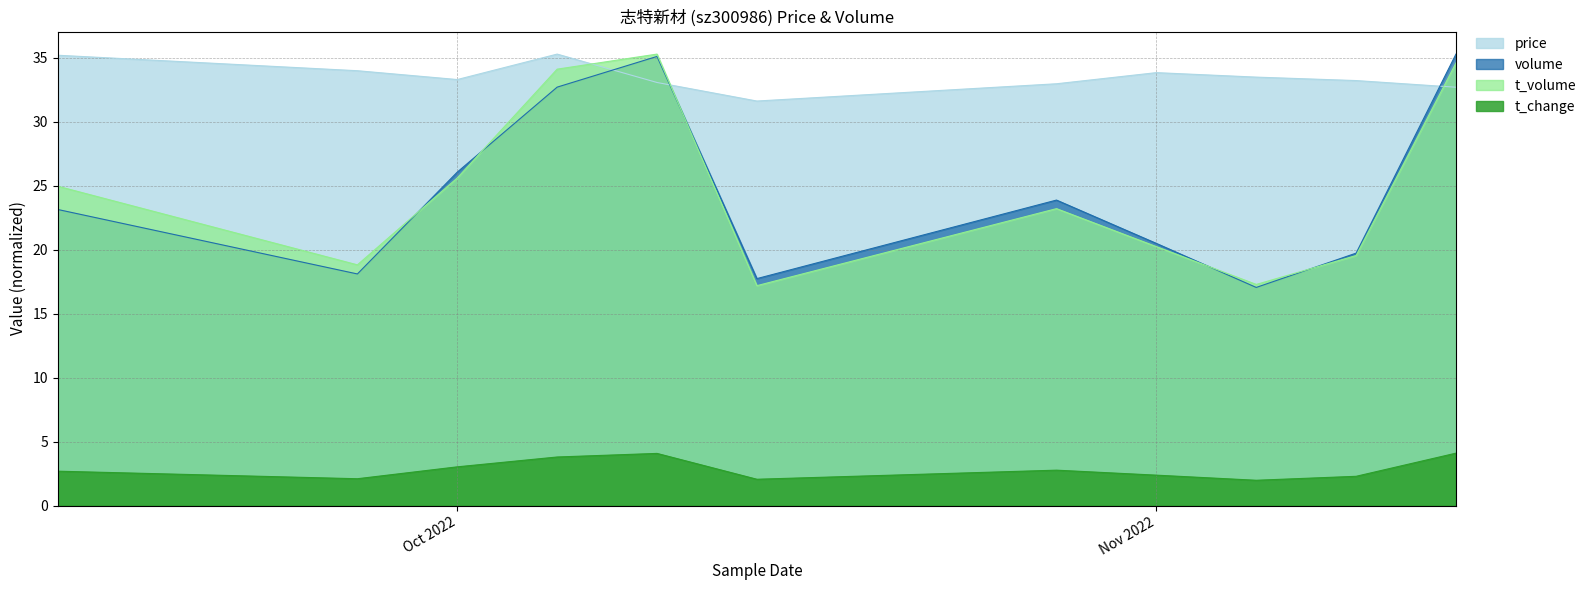

The value of price at 2022-10-24 is 48.6. True or false?

False